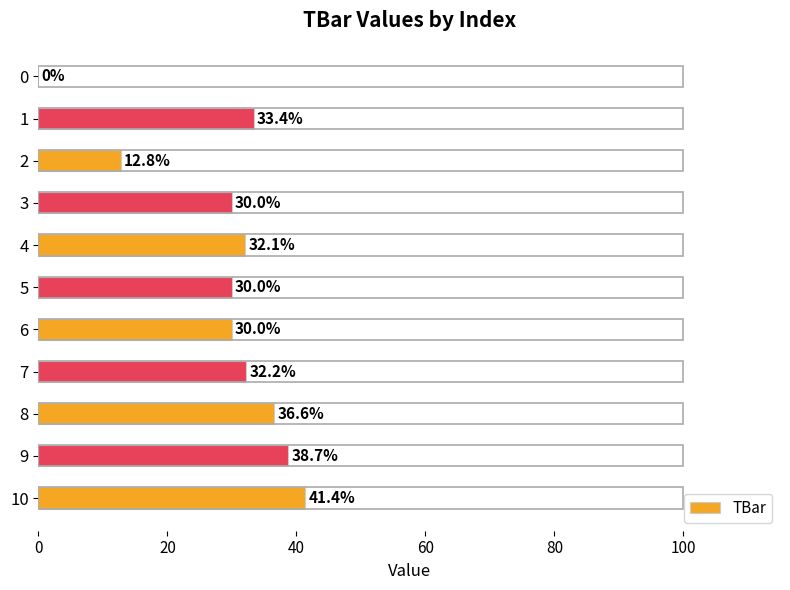

True or false: the data shows 38.7 at 9.

True